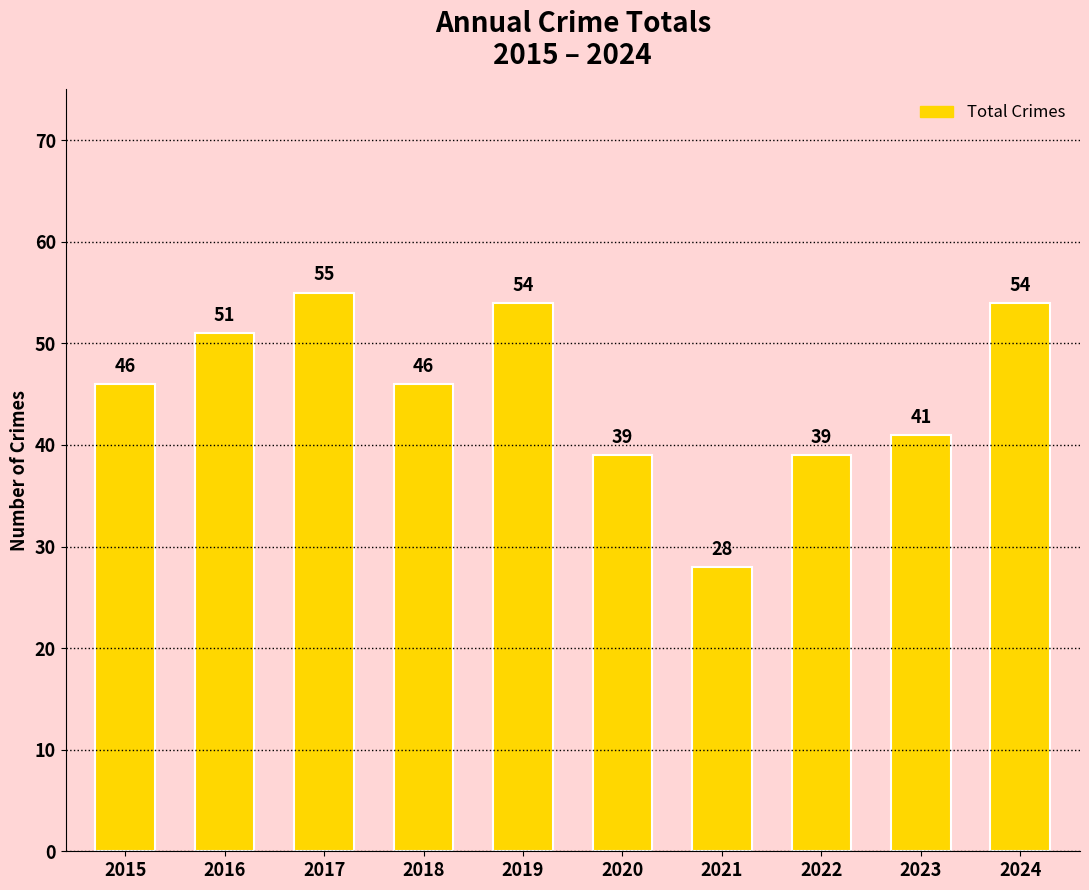

What is the value of the 2nd bar from the left?

51